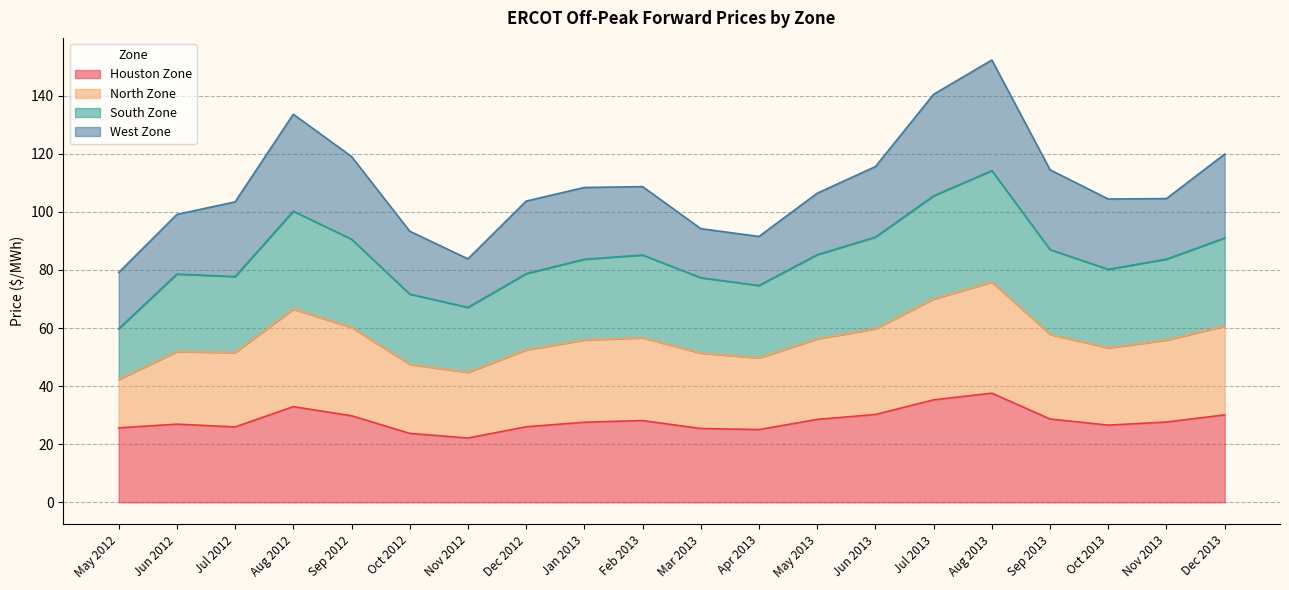

In South Zone, how many points are higher than both neighbors (excluding endpoints)?

4